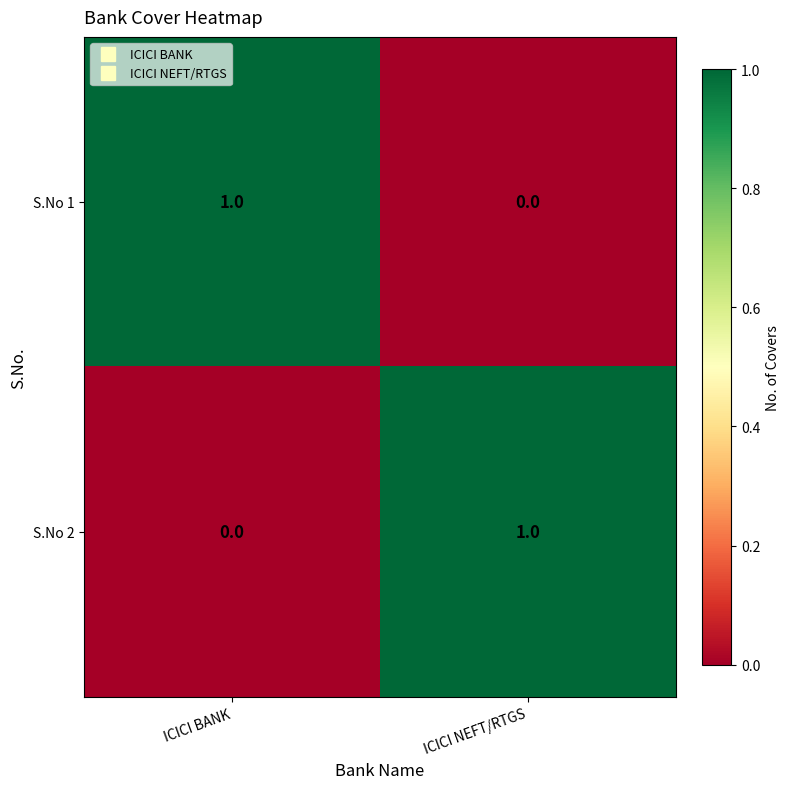

The S.No 1 series shows 1 at ICICI NEFT/RTGS. True or false?

False